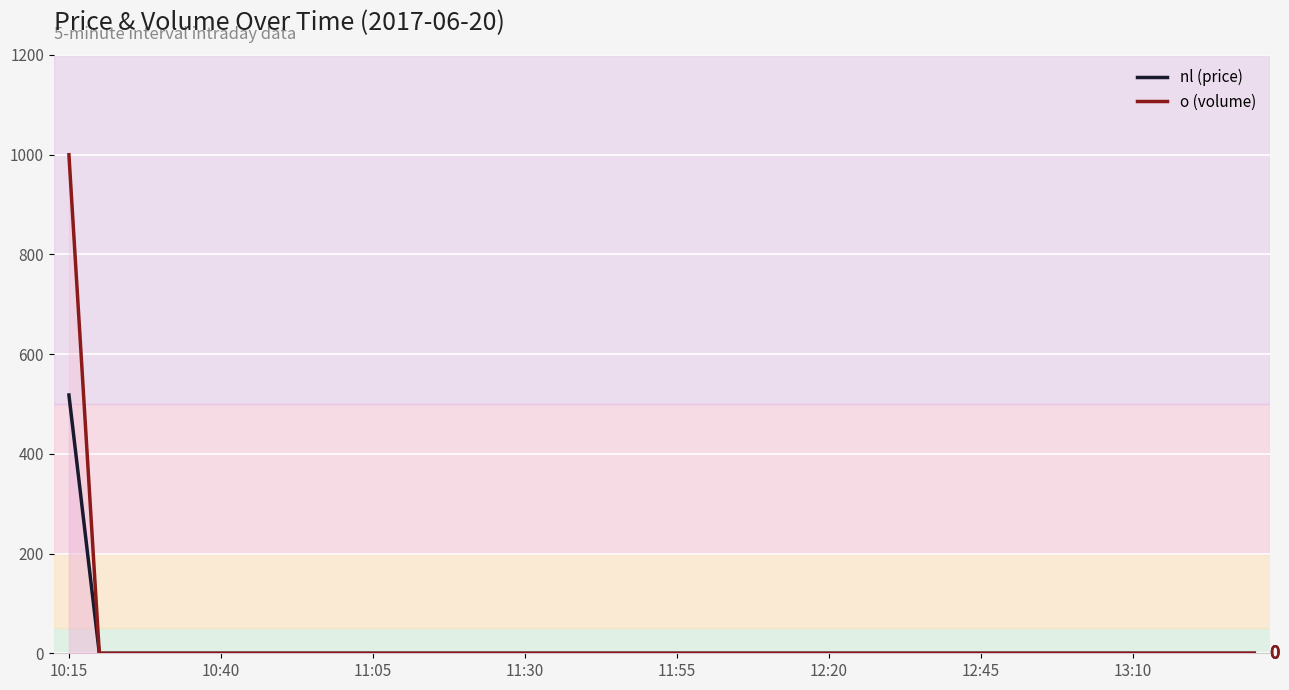

What are all the series names shown in the legend?

nl (price), o (volume)